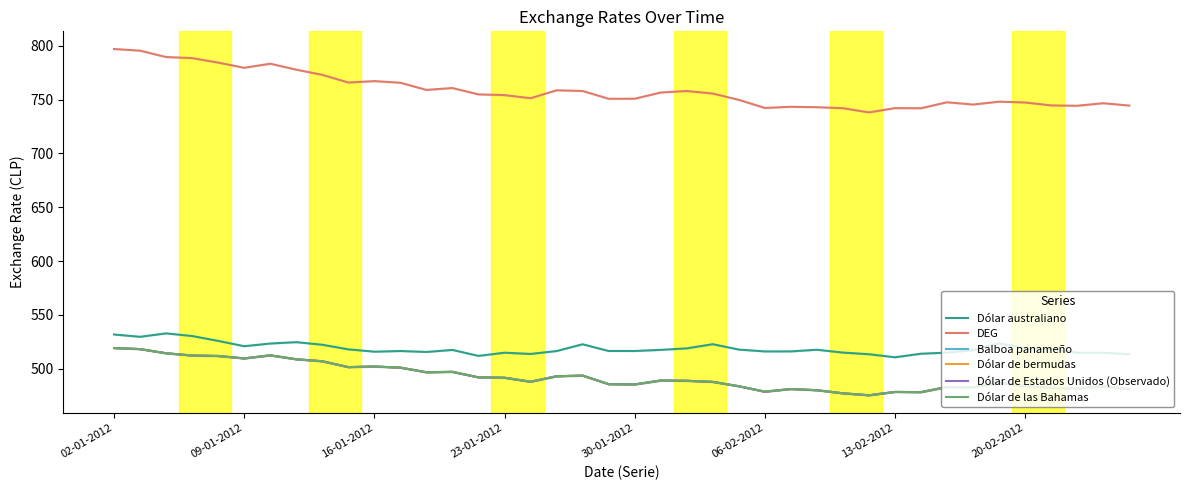

The value of Dólar de Estados Unidos (Observado) at 36 is 771.8. True or false?

False